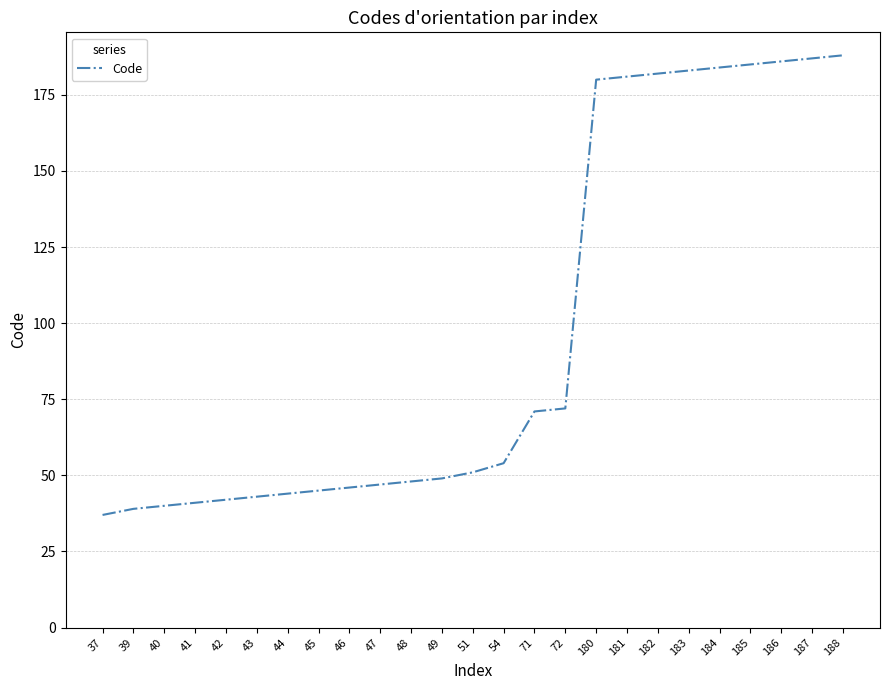

Where is the data nearest to the value 112?

72